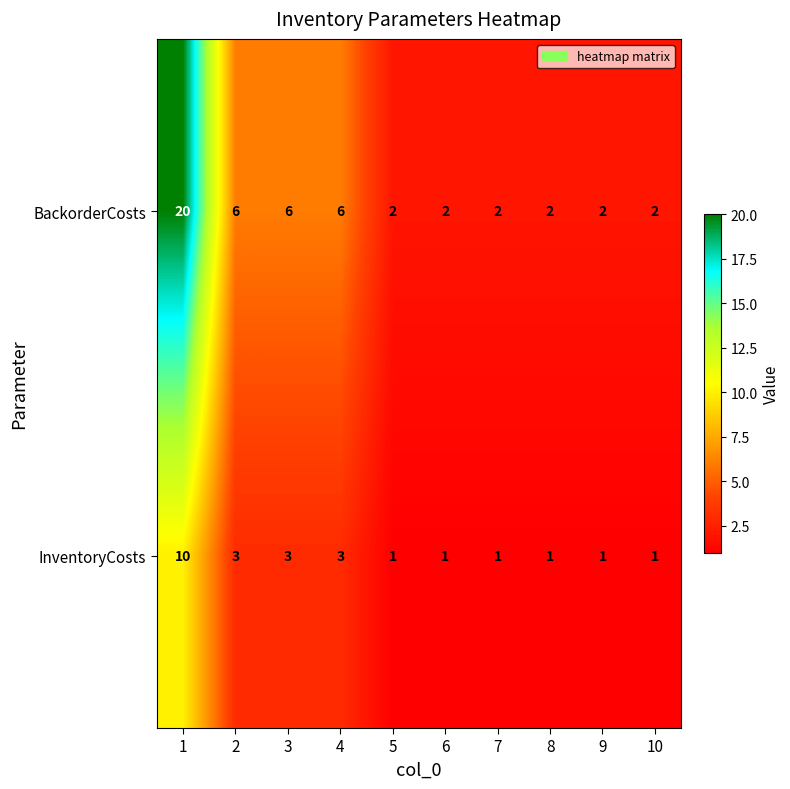

What is the highest value of the InventoryCosts series?

10